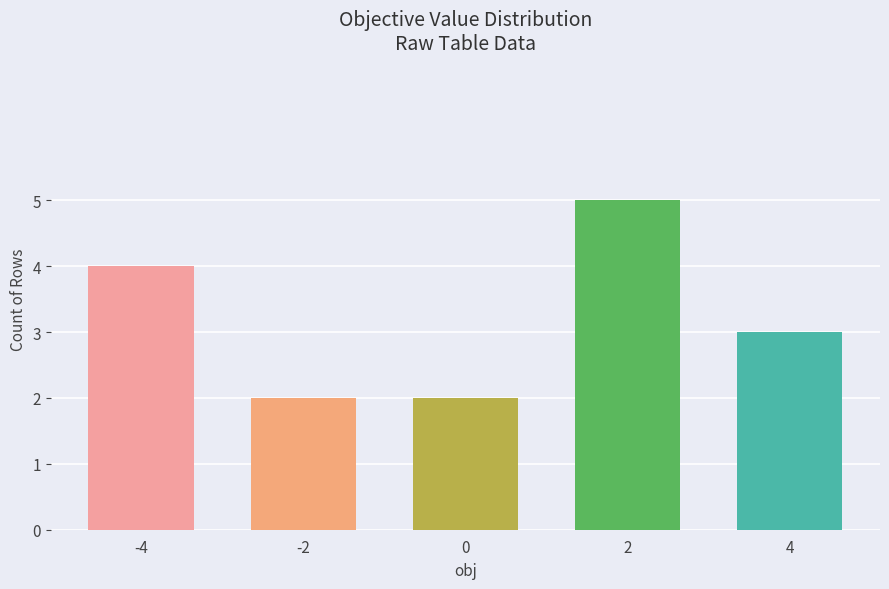

Where is the data nearest to the value 3?

4